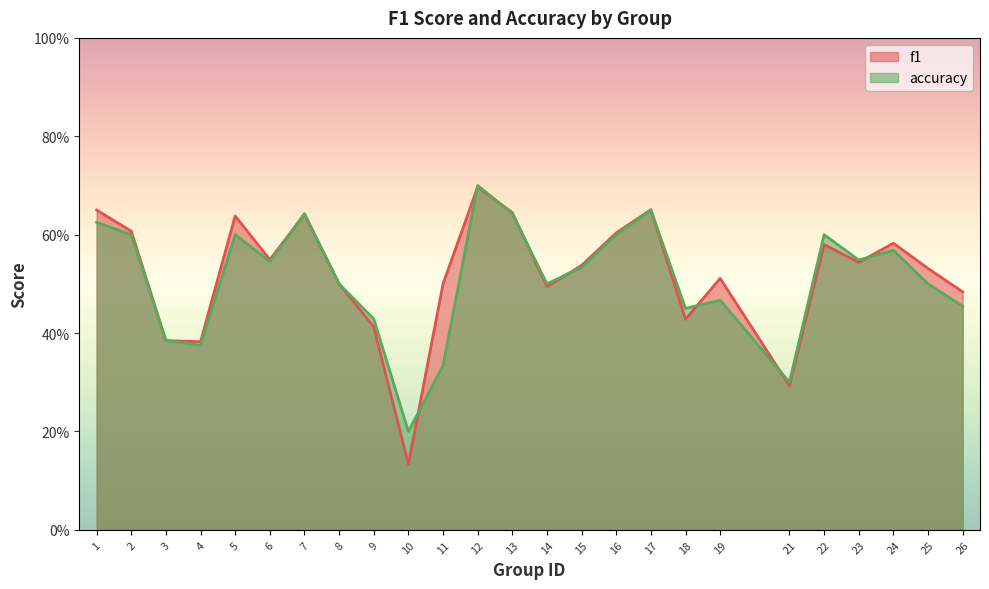

What is the sum of all f1 values?

13.0